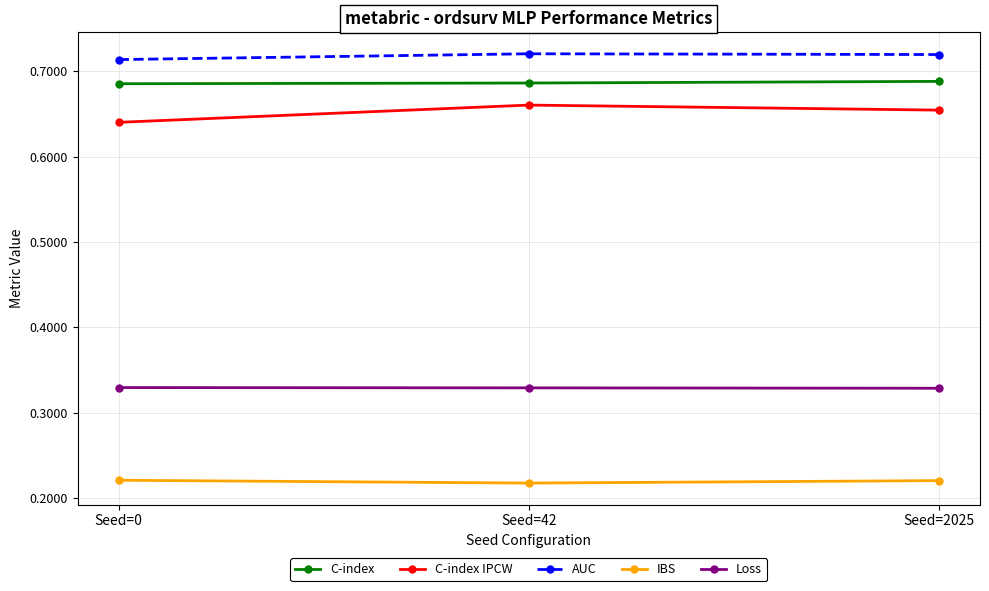

Is it true that AUC equals 0.3 at Seed=42?

False